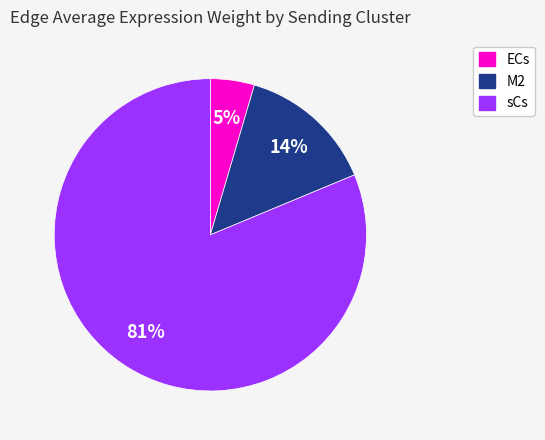

To the nearest percent, what is the combined percentage of M2 and sCs?

95%